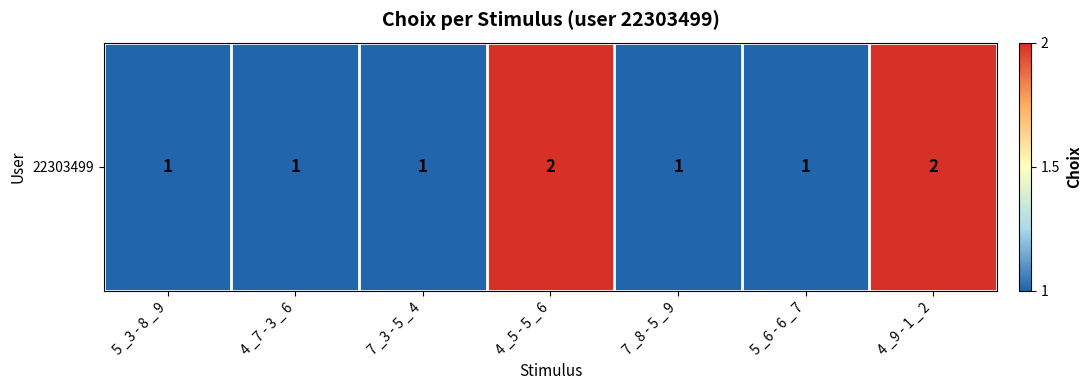

What is the difference between the second highest and minimum values?

1